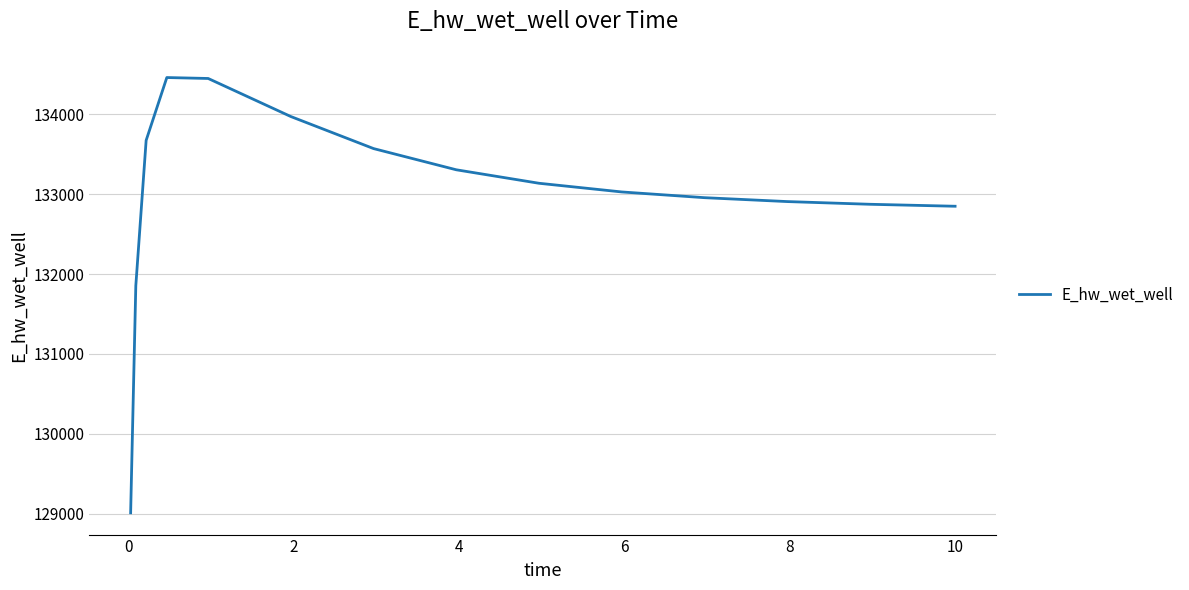

What is the difference between the maximum and minimum values?

5453.5